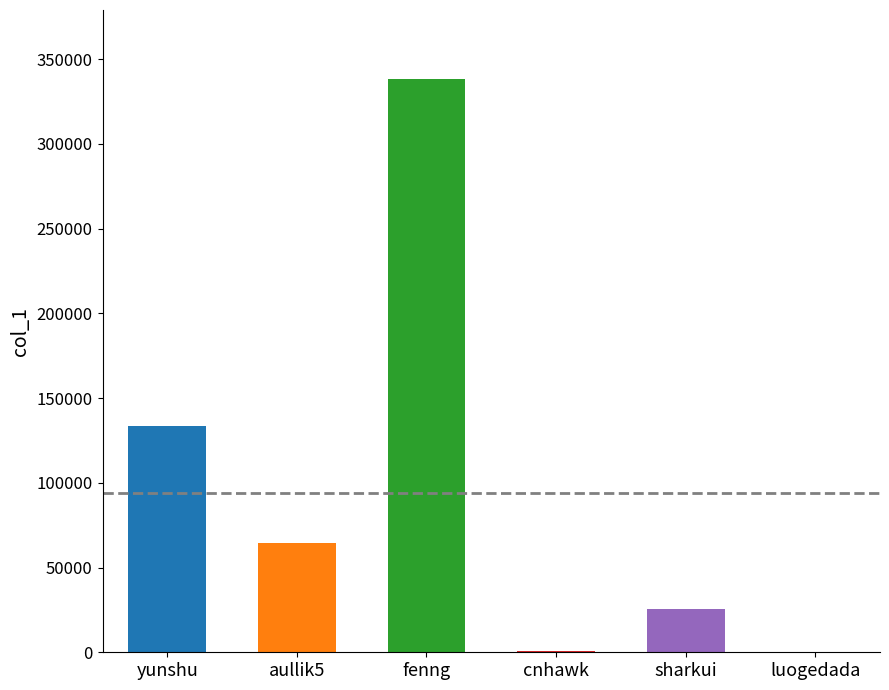

What is the average value?

93724